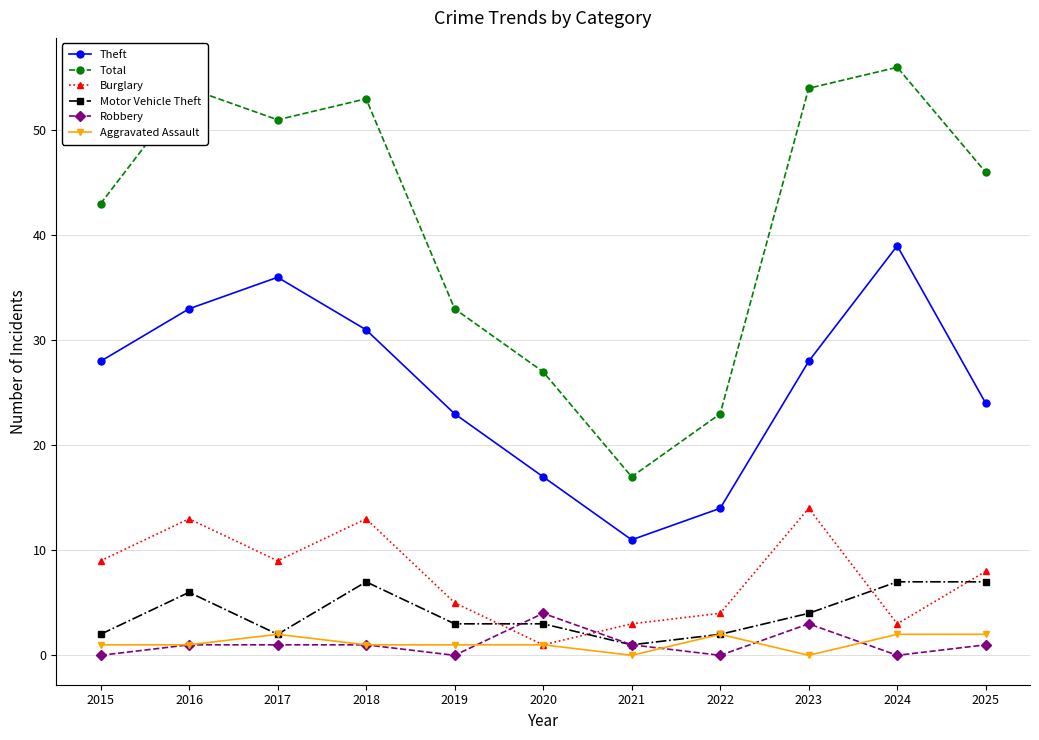

True or false: Total has more than 1 points higher than both neighbors.

True